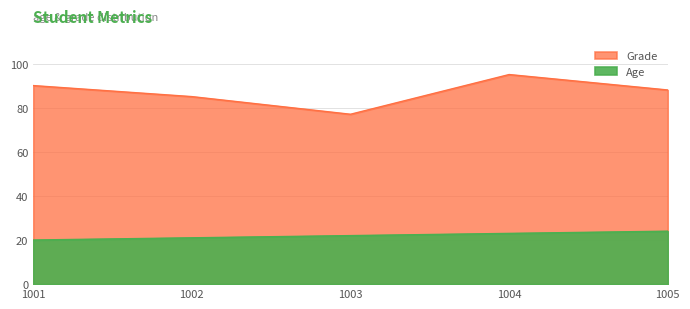

True or false: Grade has a value of 85 at 1002.

True